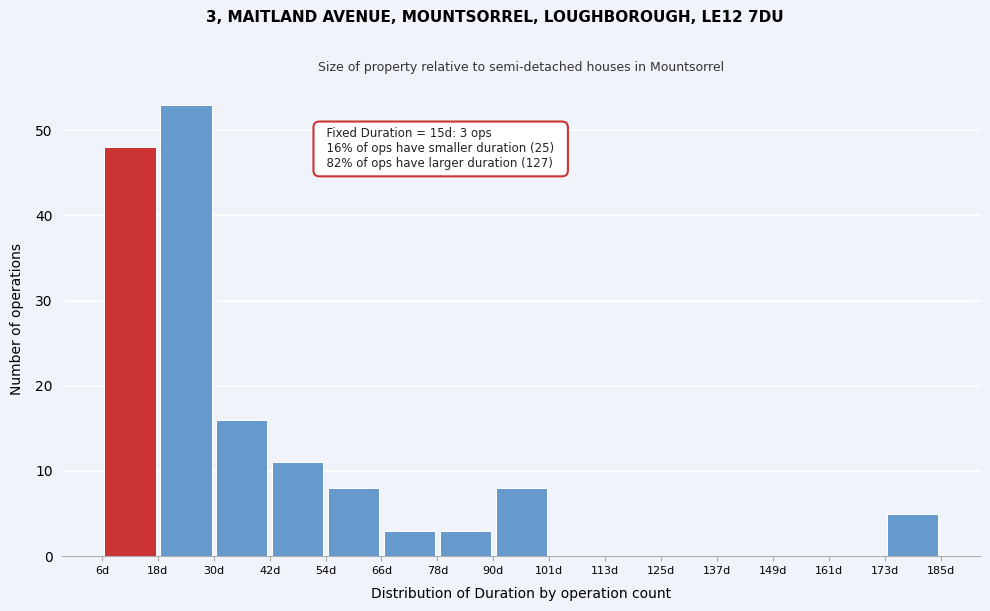

Which range on the x-axis has the tallest bar?

18 to 30